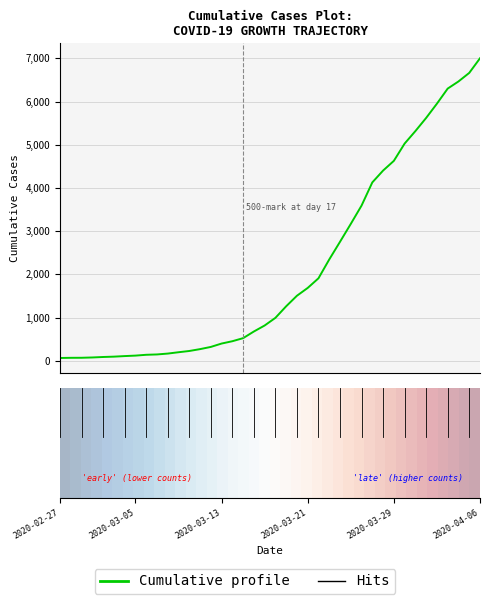

At how many categories does at least one series exceed 4366?

10